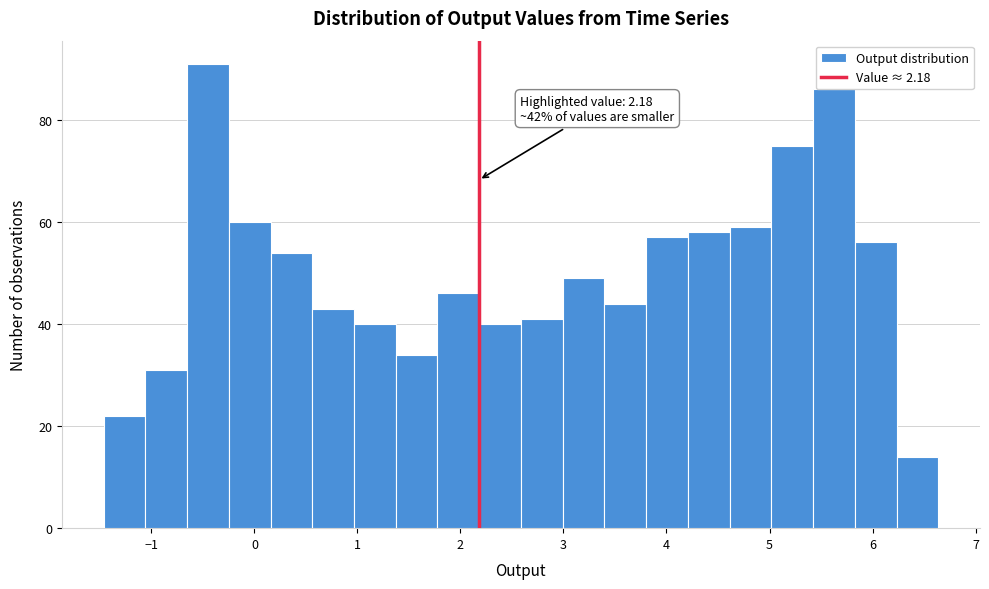

Which range on the x-axis has the tallest bar?

-0.7 to -0.2